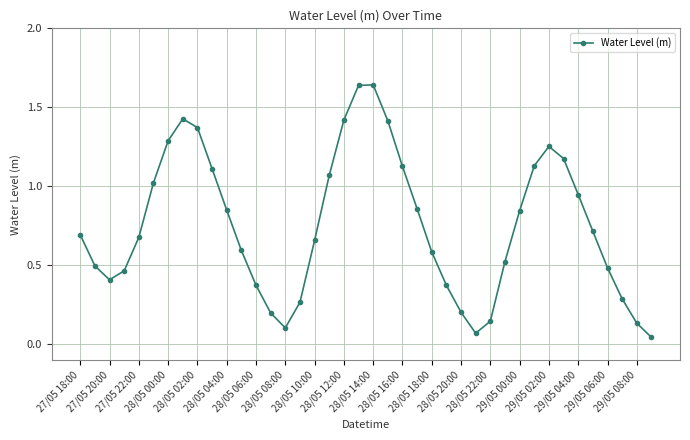

True or false: the data has more than 0 interior local peaks.

True